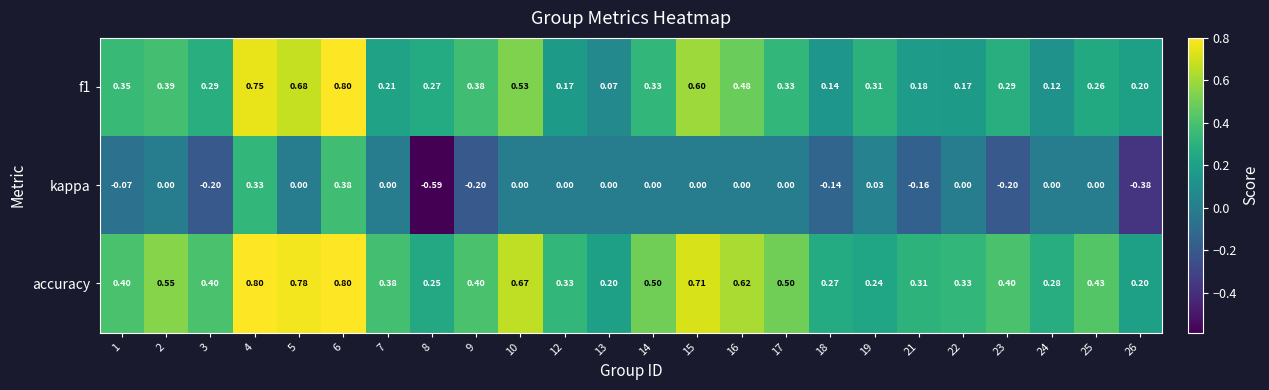

Which series changed the most between 9 and 15?

accuracy